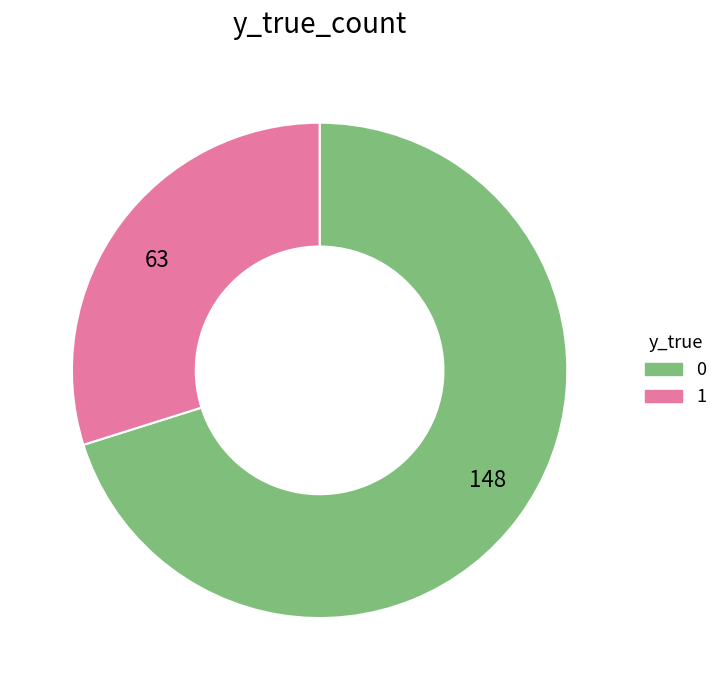

Do 148 and 63 together represent more than half of the pie?

Yes